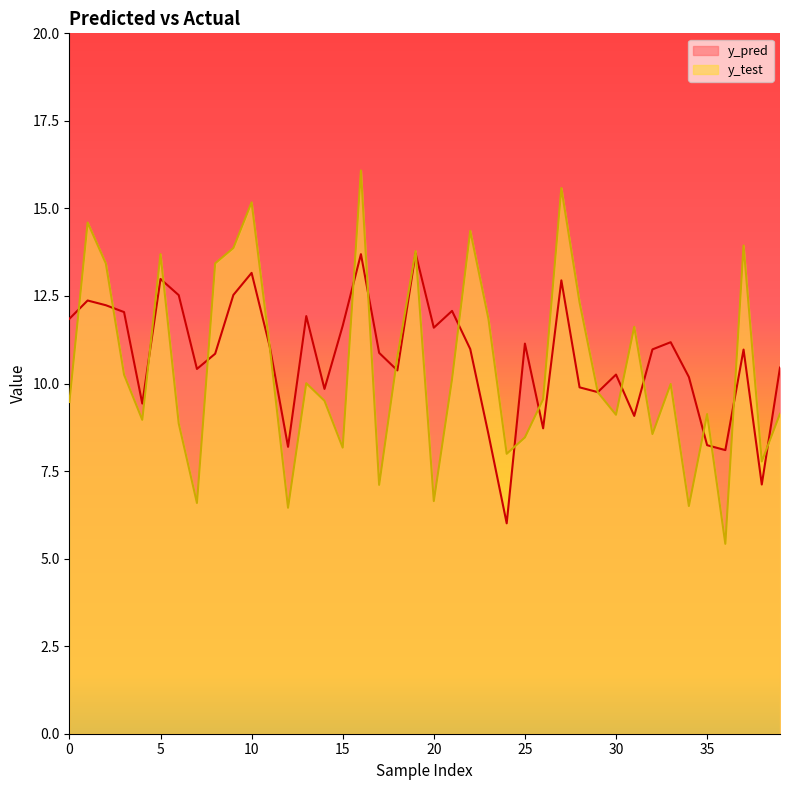

Which series has the largest range (max minus min)?

y_test